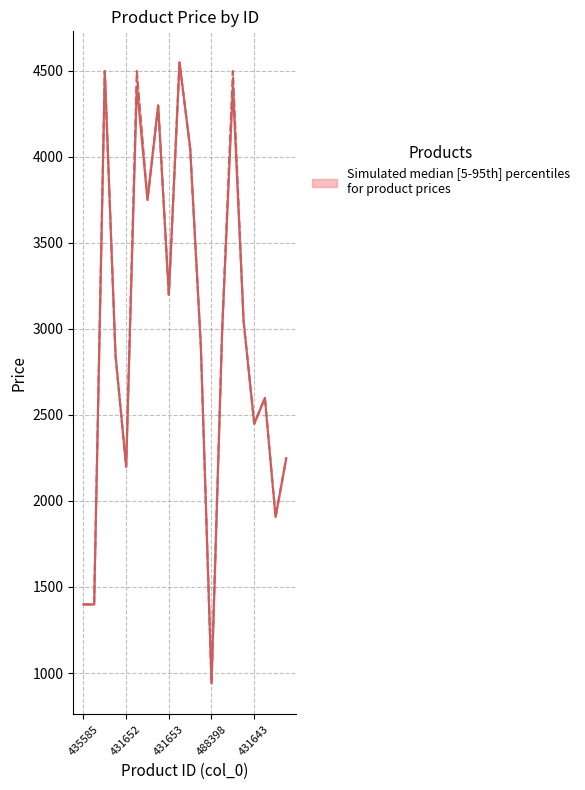

True or false: col_8 (alt price) and col_3 (price) cross at least once.

False